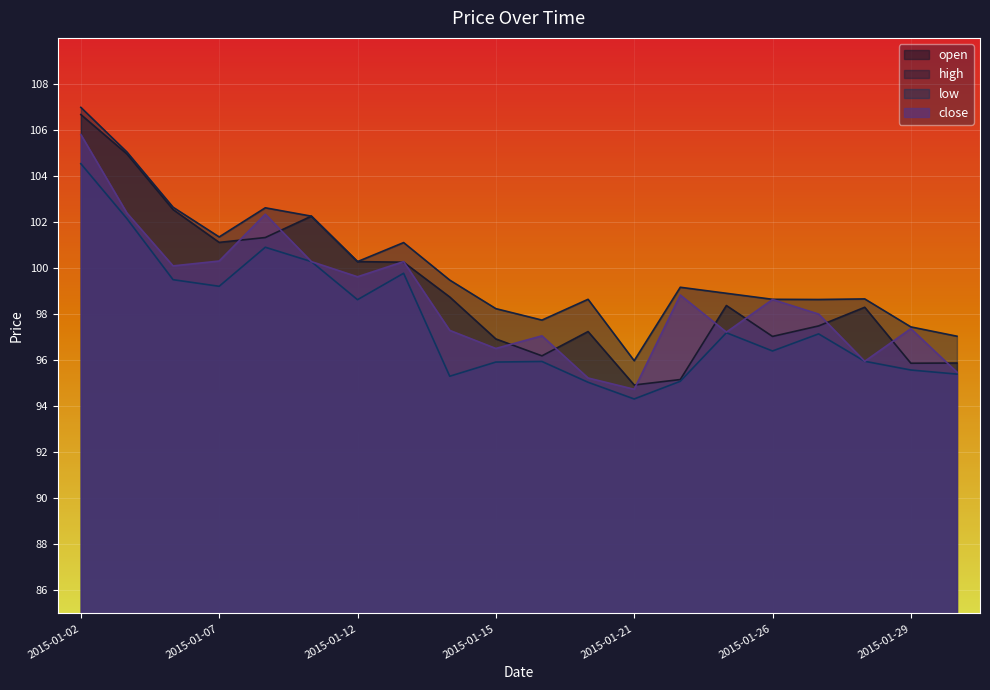

Which series changed the most between 2015-01-26 and 2015-01-27?

low